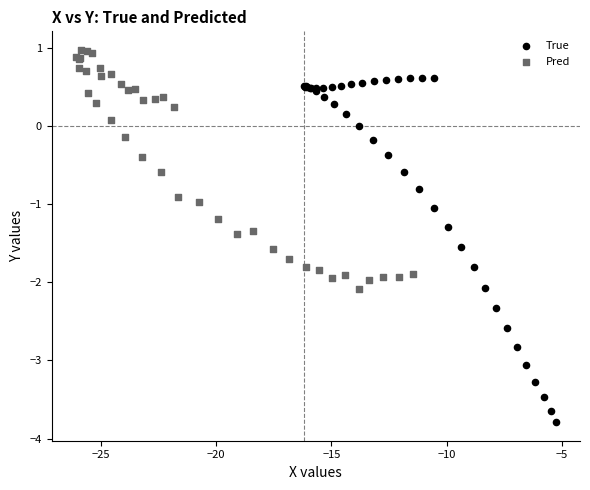

Which series reaches the minimum Y coordinate?

True